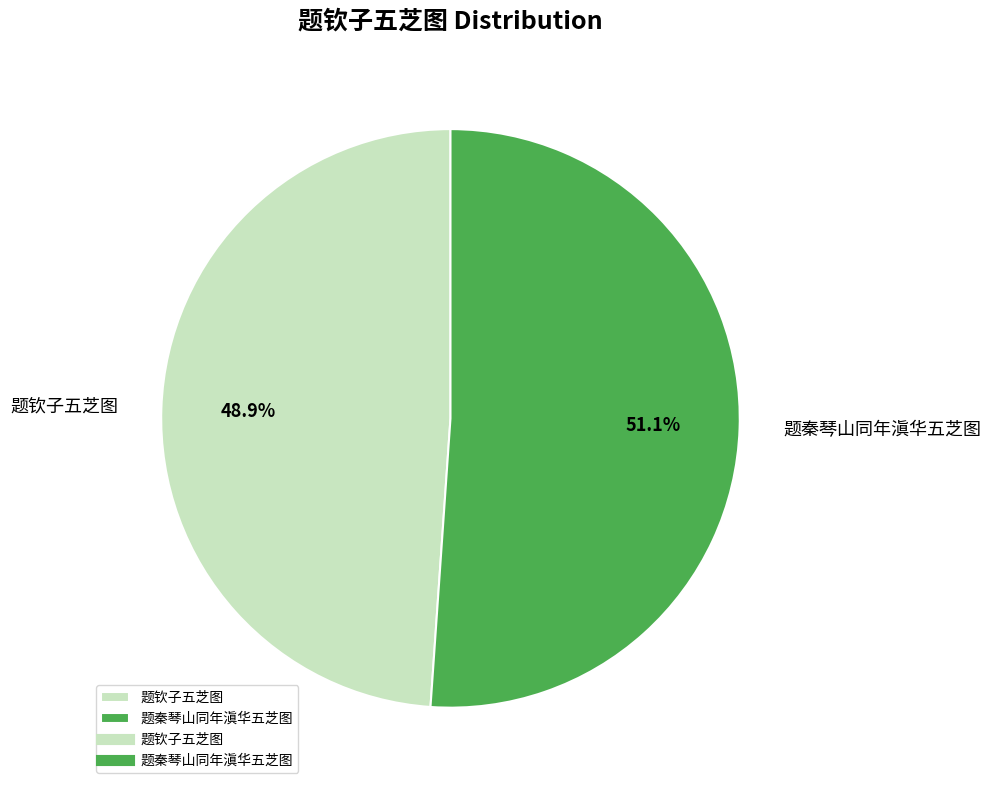

Which has a higher value, 题钦子五芝图 or 题秦琴山同年滇华五芝图?

题秦琴山同年滇华五芝图